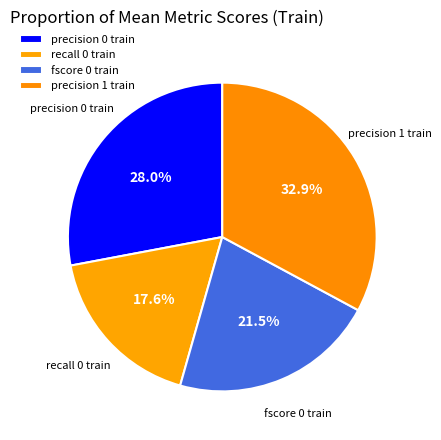

True or false: fscore 0 train accounts for 36% of the total.

False